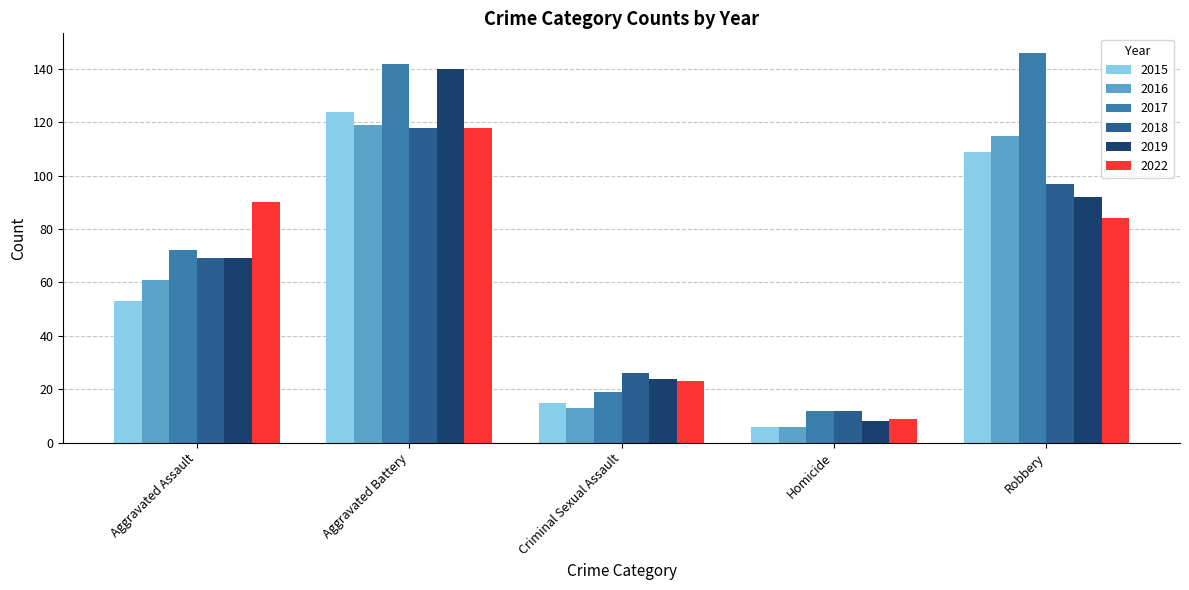

Count the number of data series in this chart.

6